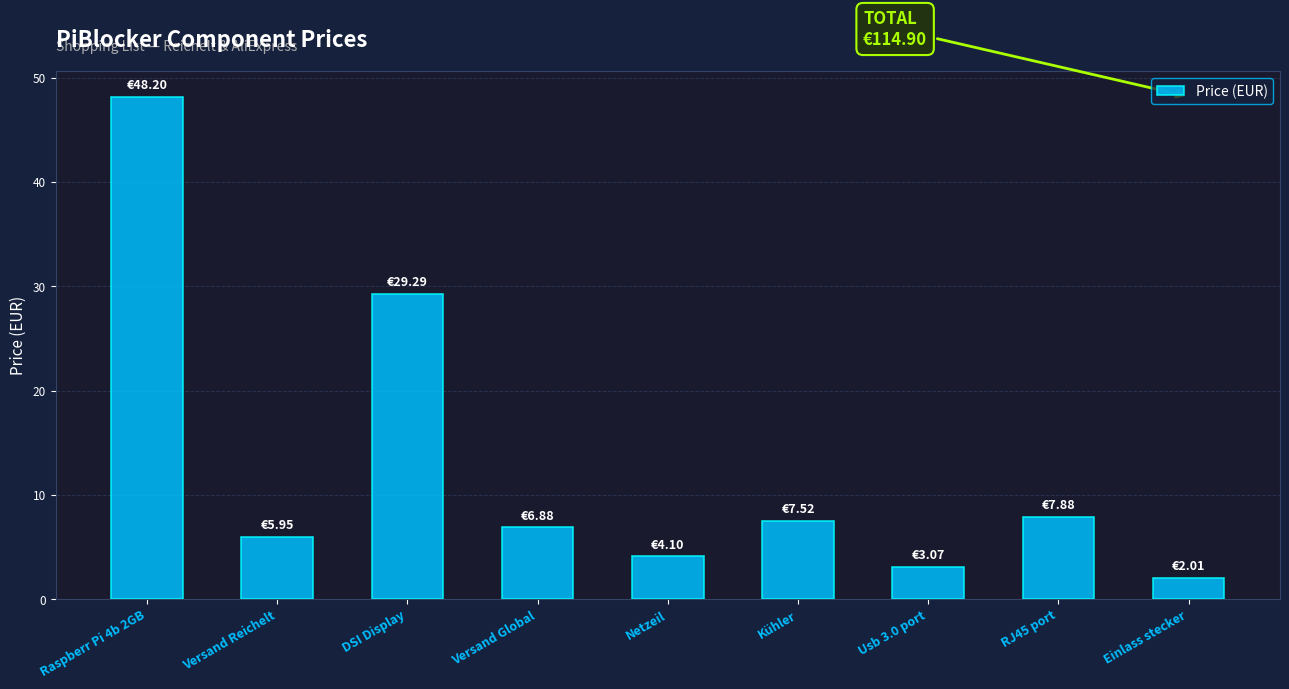

What is the maximum value shown in the chart?

48.2